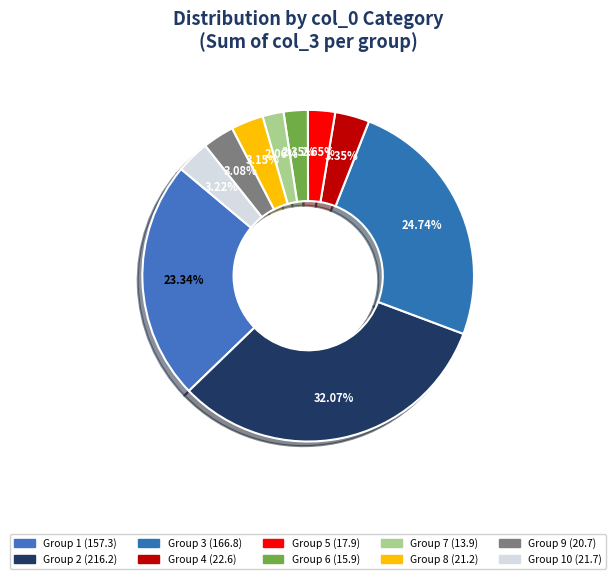

How many slices are in this pie chart?

10